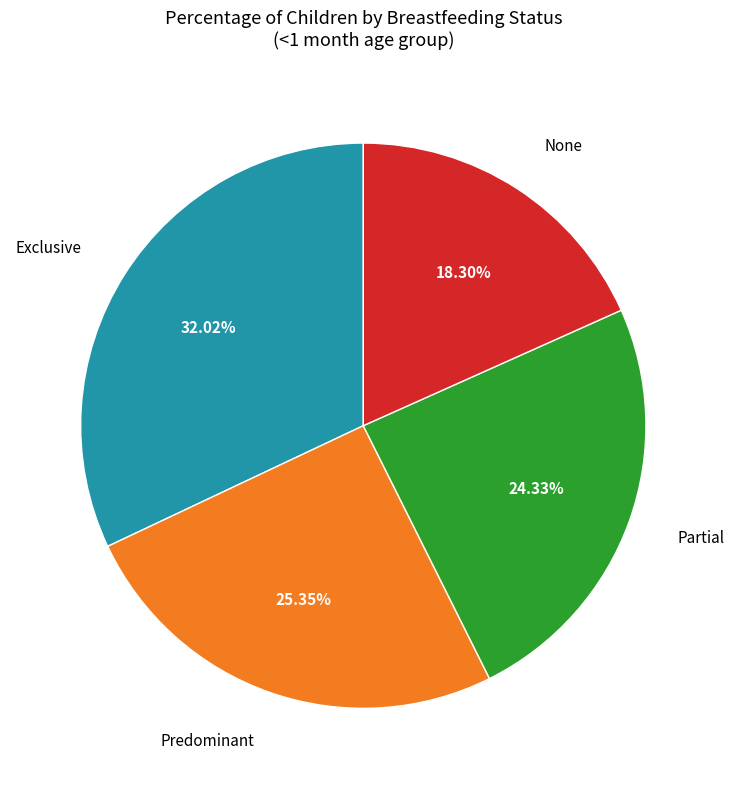

Does any single category account for the majority?

No